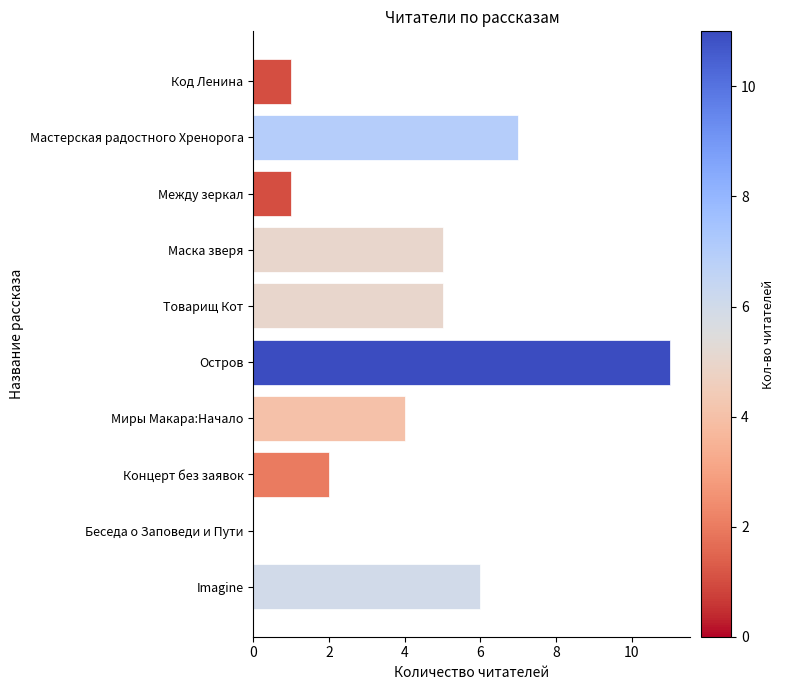

Reading top to bottom, what are all the values shown in this chart?

Код Ленина=1	Мастерская радостного Хренорога=7	Между зеркал=1	Маска зверя=5	Товарищ Кот=5	Остров=11	Миры Макара:Начало=4	Концерт без заявок=2	Беседа о Заповеди и Пути=0	Imagine=6